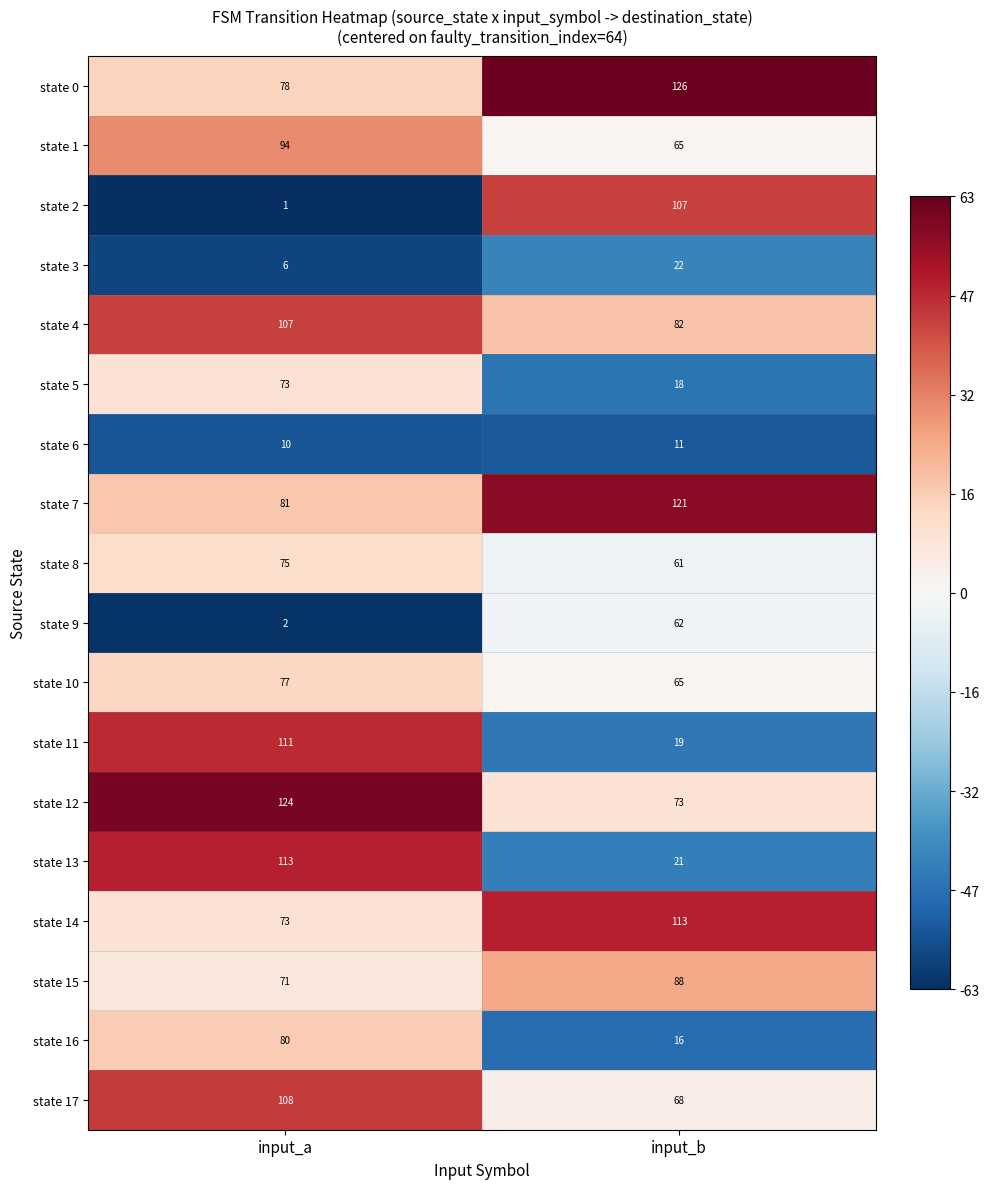

List the series in order of their peak value, lowest first.

state 6, state 3, state 9, state 5, state 8, state 10, state 16, state 15, state 1, state 2, state 4, state 17, state 11, state 13, state 14, state 7, state 12, state 0